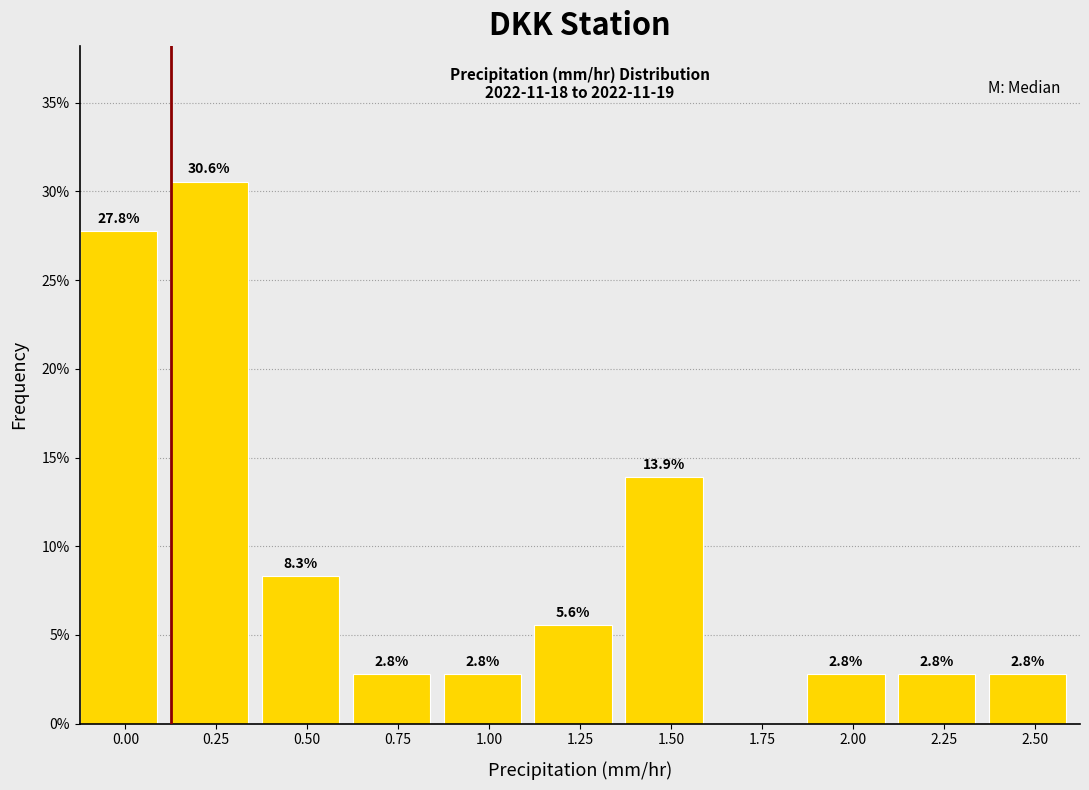

Reading left to right, extract all data points from this chart.

0.00=27.8	0.25=30.6	0.50=8.3	0.75=2.8	1.00=2.8	1.25=5.6	1.50=13.9	1.75=0.0	2.00=2.8	2.25=2.8	2.50=2.8